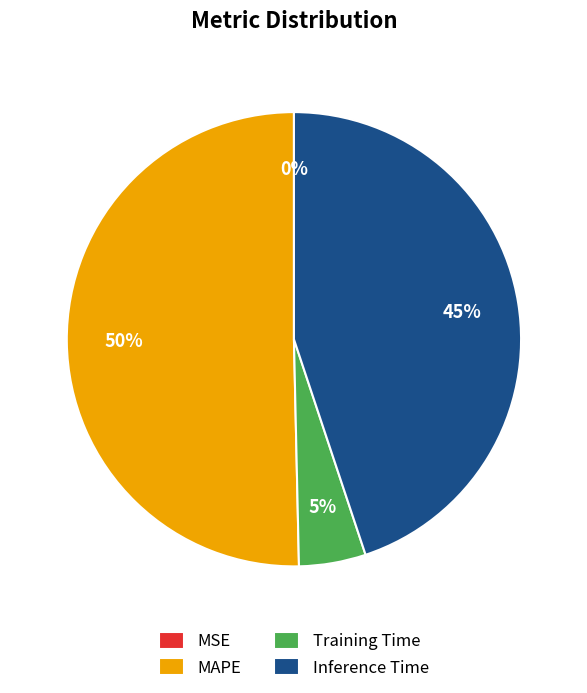

To the nearest percent, what percentage of the pie is Inference Time?

45%